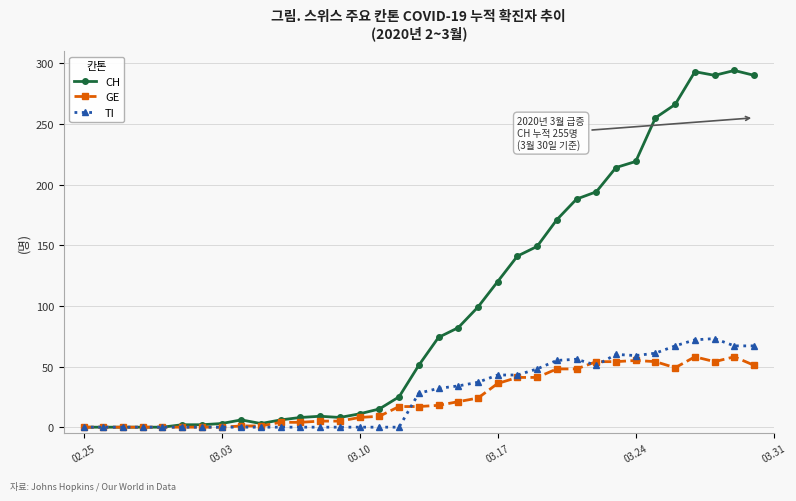

At how many categories does at least one series exceed 227?

6